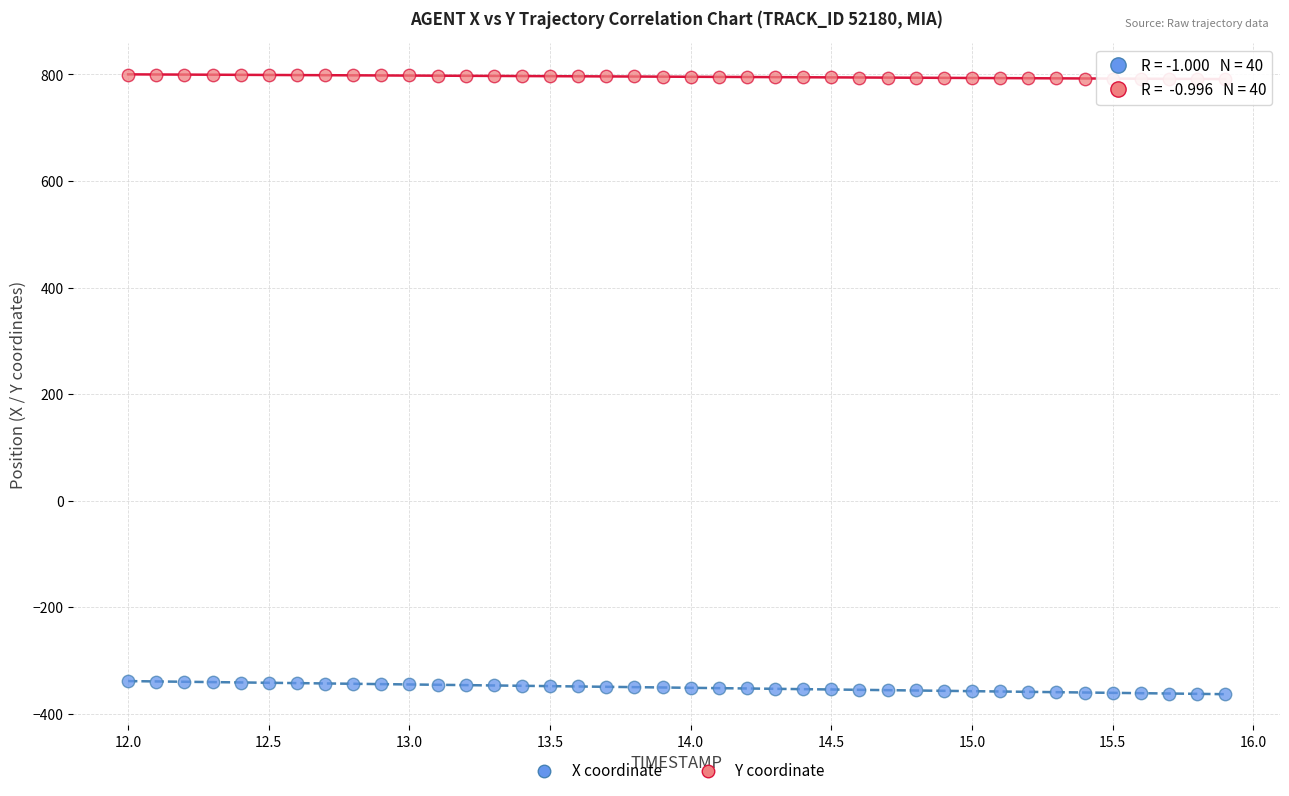

Which series reaches the maximum Y coordinate?

Y coordinate